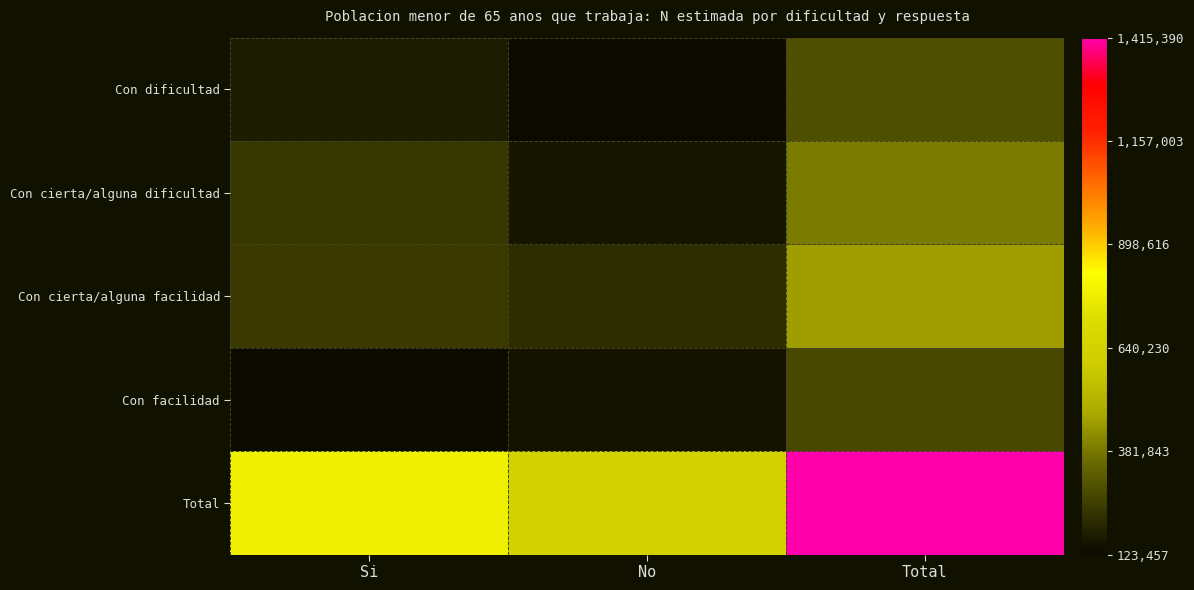

What is the total value across all series at Total?

2830779